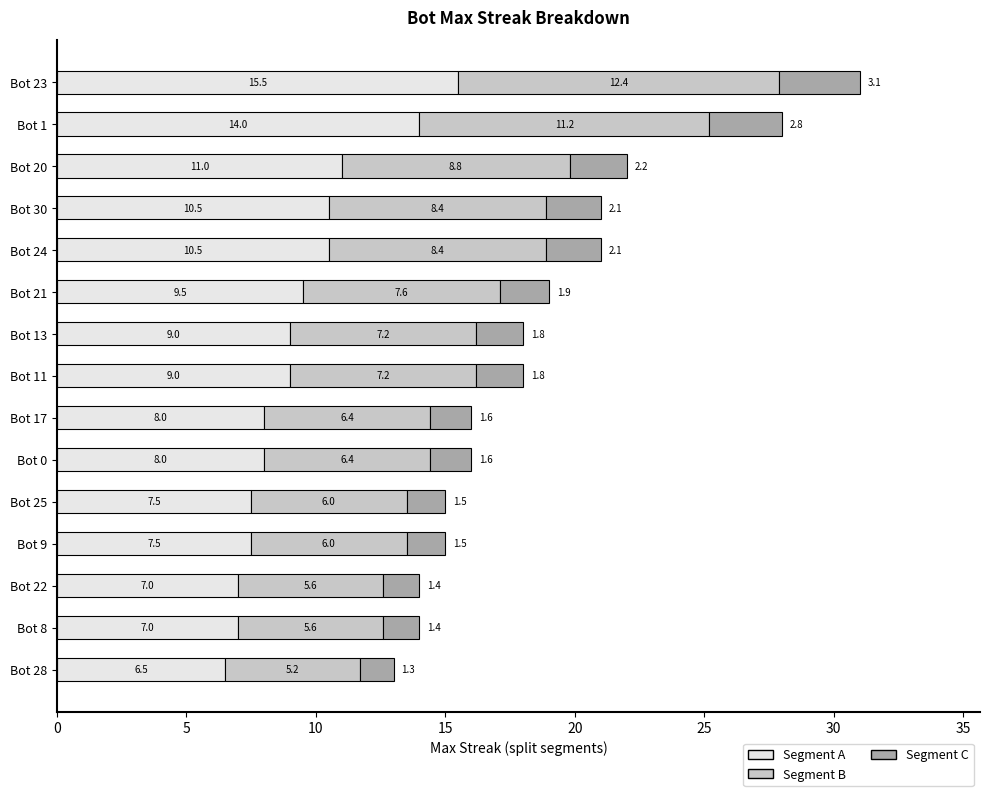

What is the lowest value of the Segment A series?

6.5